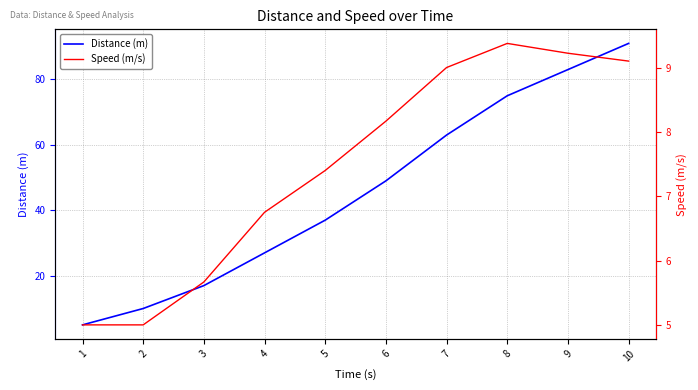

At how many categories does at least one series exceed 21?

7